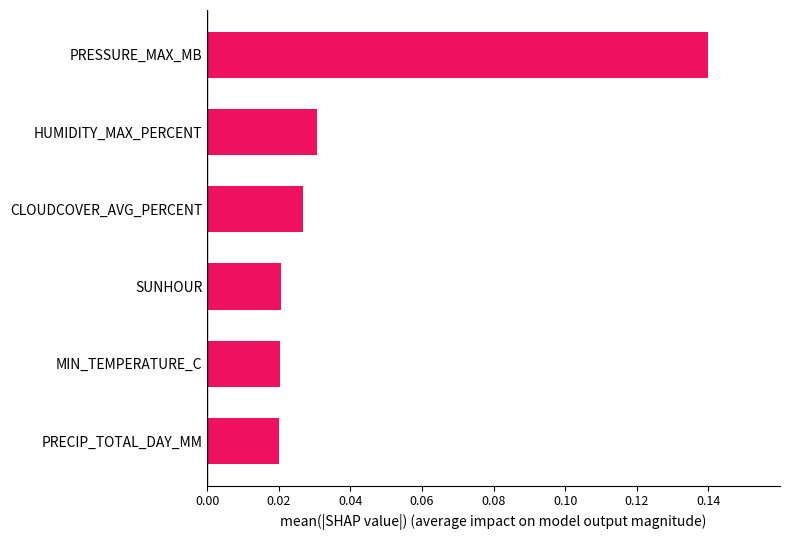

Count the values in the range 0 to 1.

6